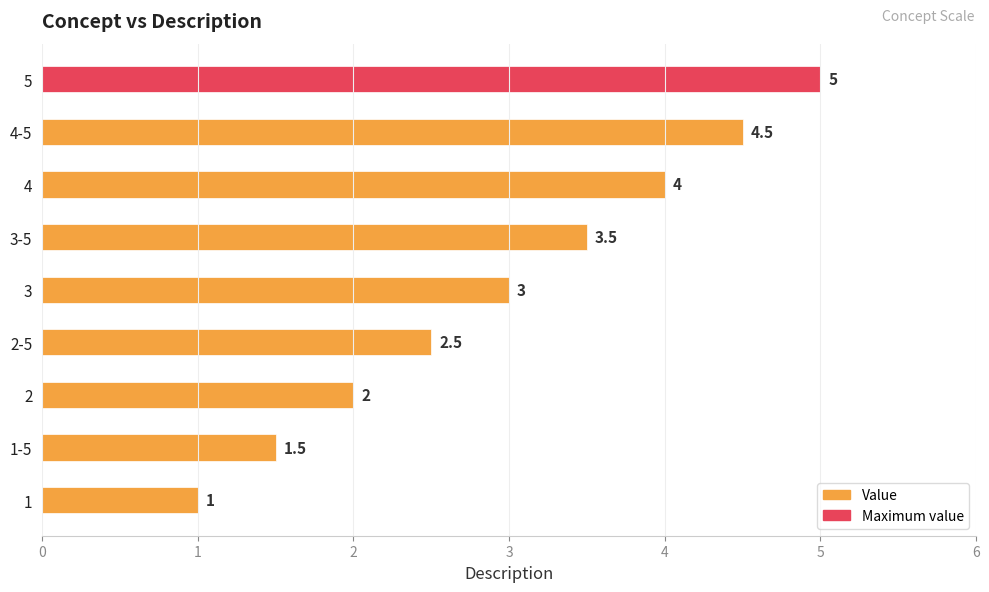

Reading left to right, what are all the values shown in this chart?

1=1.0	1-5=1.5	2=2.0	2-5=2.5	3=3.0	3-5=3.5	4=4.0	4-5=4.5	5=5.0